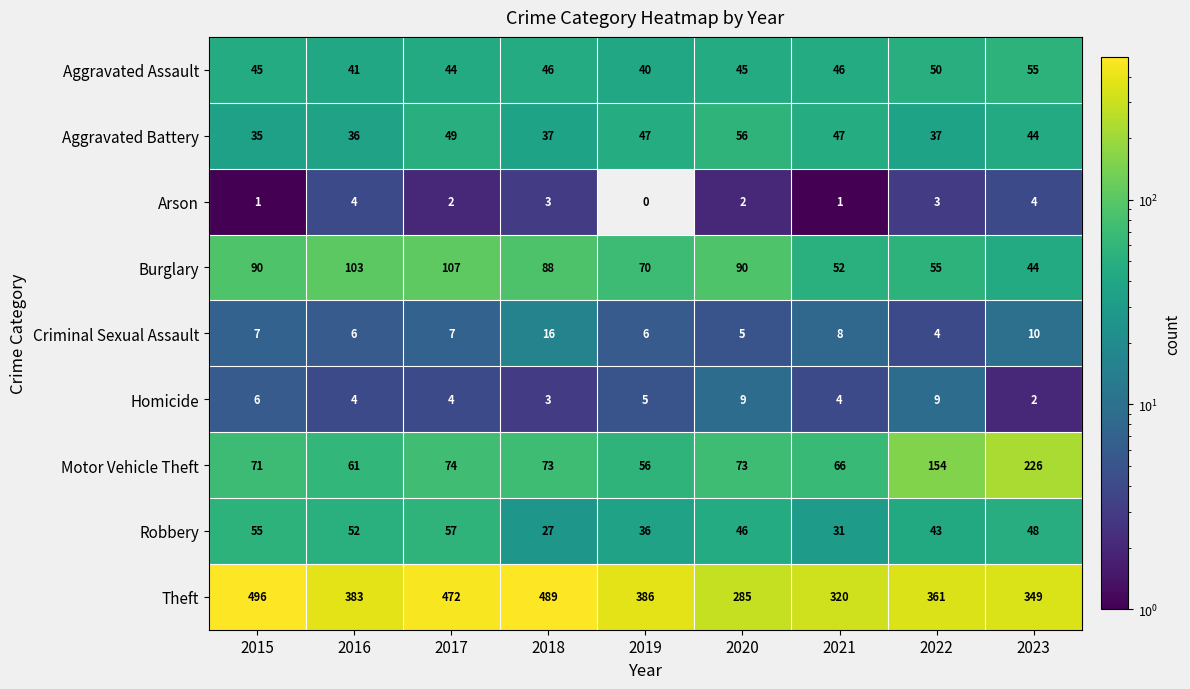

Rank the series by their maximum value, from lowest to highest.

Arson, Homicide, Criminal Sexual Assault, Aggravated Assault, Aggravated Battery, Robbery, Burglary, Motor Vehicle Theft, Theft